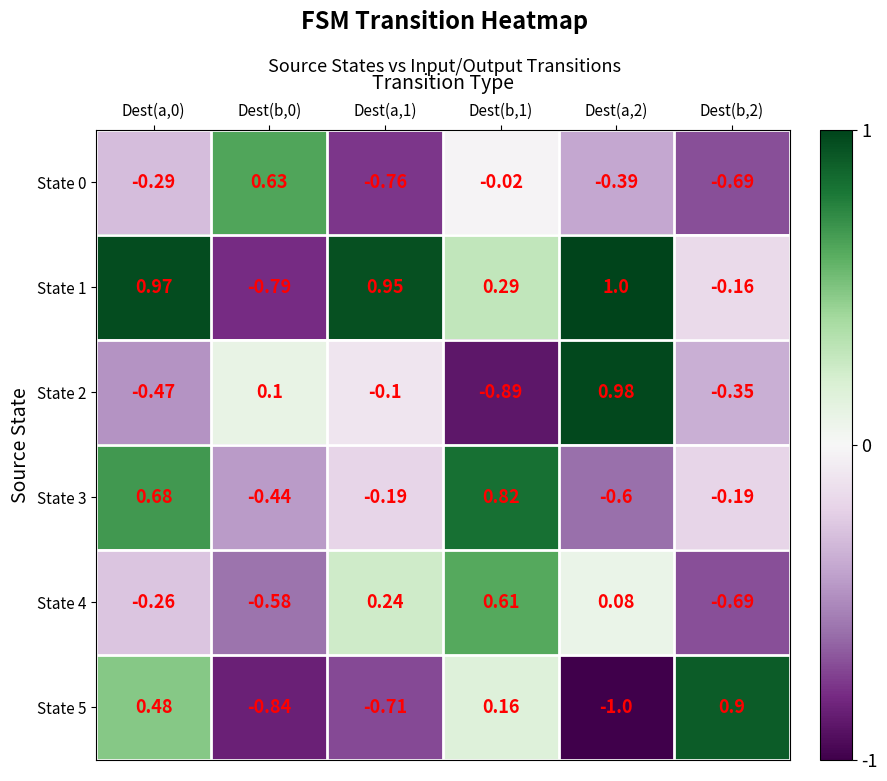

Reading left to right, what are all the values shown in this chart?

State 0: Dest(a,0)=-0.3	Dest(b,0)=0.6	Dest(a,1)=-0.8	Dest(b,1)=-0.0	Dest(a,2)=-0.4	Dest(b,2)=-0.7
State 1: Dest(a,0)=1.0	Dest(b,0)=-0.8	Dest(a,1)=0.9	Dest(b,1)=0.3	Dest(a,2)=1.0	Dest(b,2)=-0.2
State 2: Dest(a,0)=-0.5	Dest(b,0)=0.1	Dest(a,1)=-0.1	Dest(b,1)=-0.9	Dest(a,2)=1.0	Dest(b,2)=-0.3
State 3: Dest(a,0)=0.7	Dest(b,0)=-0.4	Dest(a,1)=-0.2	Dest(b,1)=0.8	Dest(a,2)=-0.6	Dest(b,2)=-0.2
State 4: Dest(a,0)=-0.3	Dest(b,0)=-0.6	Dest(a,1)=0.2	Dest(b,1)=0.6	Dest(a,2)=0.1	Dest(b,2)=-0.7
State 5: Dest(a,0)=0.5	Dest(b,0)=-0.8	Dest(a,1)=-0.7	Dest(b,1)=0.2	Dest(a,2)=-1.0	Dest(b,2)=0.9